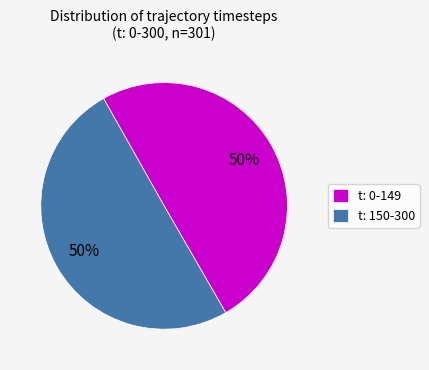

Do t: 150-300 and t: 0-149 together represent more than half of the pie?

Yes